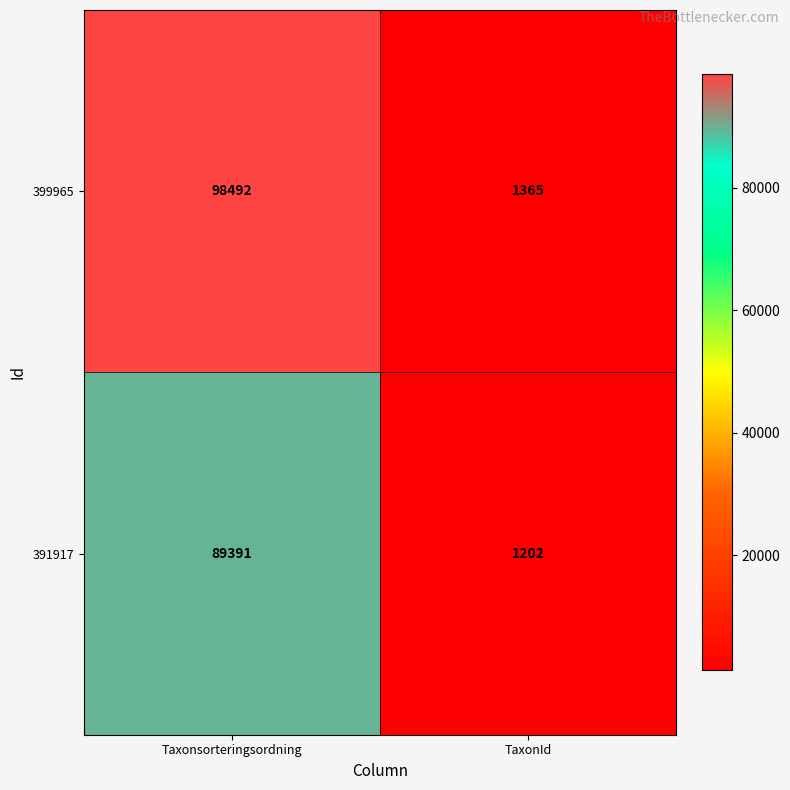

Is it true that 399965 equals 157147 at Taxonsorteringsordning?

False